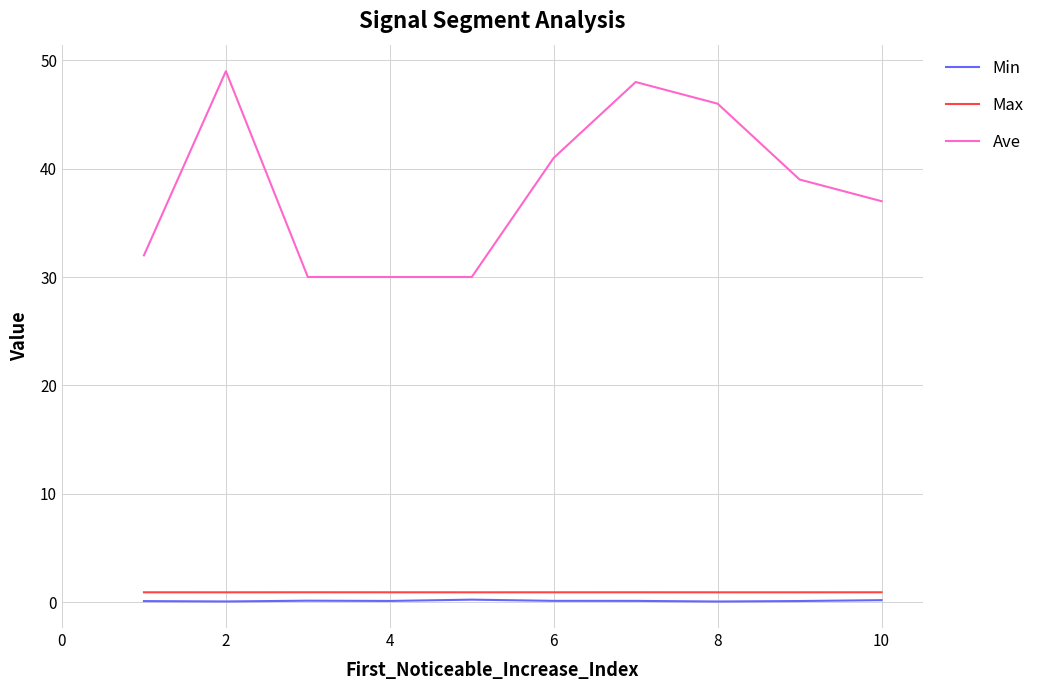

True or false: Ave has more than 1 interior local peaks.

True